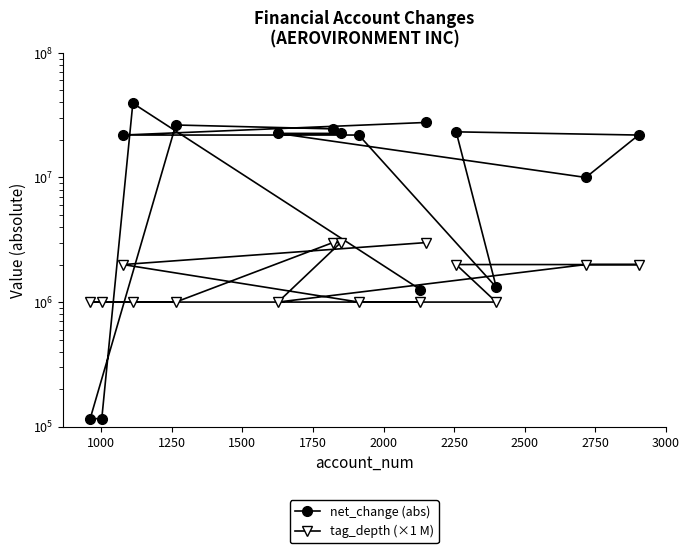

Reading left to right, transcribe all the data shown in this chart.

net_change (abs): 1261000	39424000	116000	116000	26367000	24544000	22578000	22578000	10000000	21895000	23230000	1314000	21901000	21895000	27628000
tag_depth (×1 M): 1000000	1000000	1000000	1000000	1000000	3000000	3000000	1000000	2000000	2000000	2000000	1000000	1000000	2000000	3000000